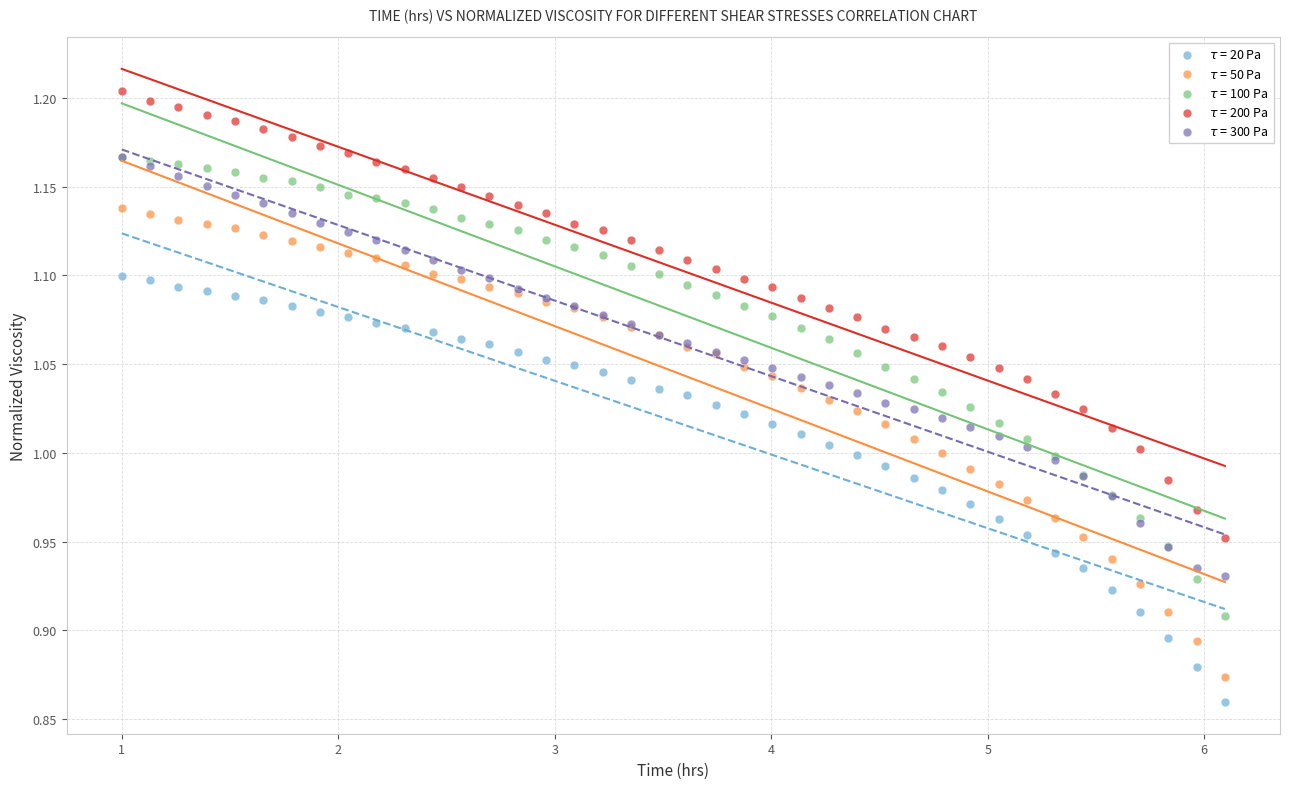

Which series has the largest Y range (max minus min)?

$\tau$ = 50 Pa